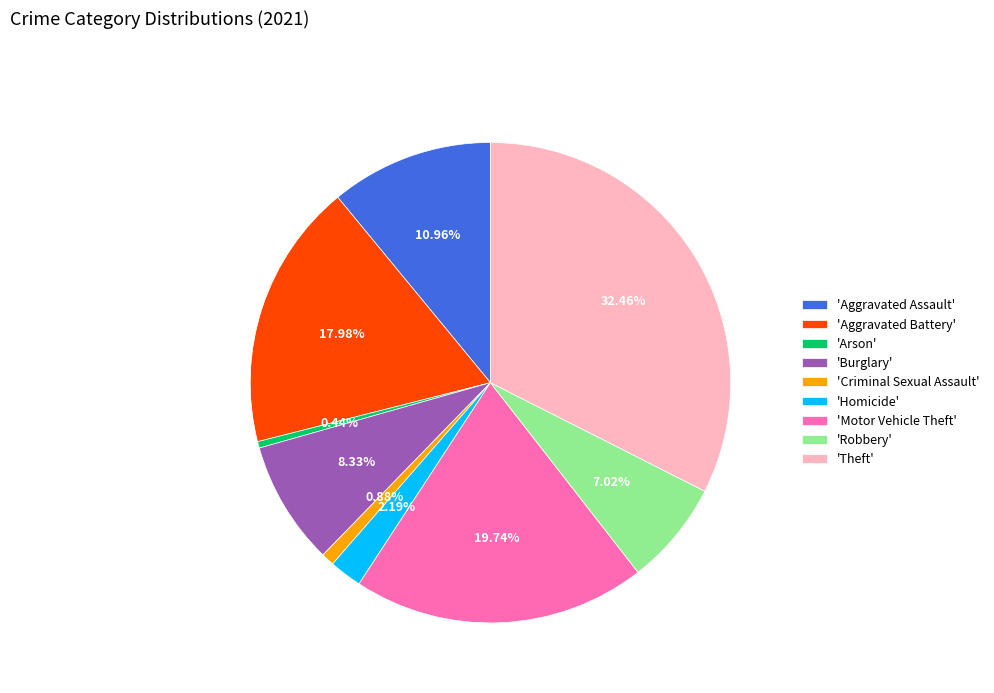

Between 'Burglary' and 'Aggravated Battery', which is larger?

'Aggravated Battery'